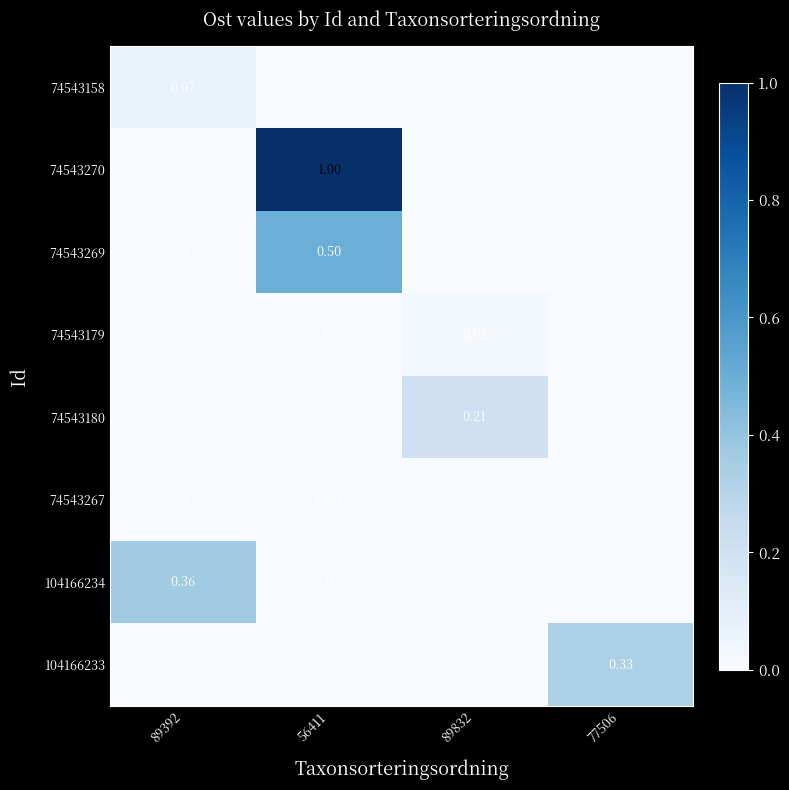

Which series has the largest range (max minus min)?

74543270